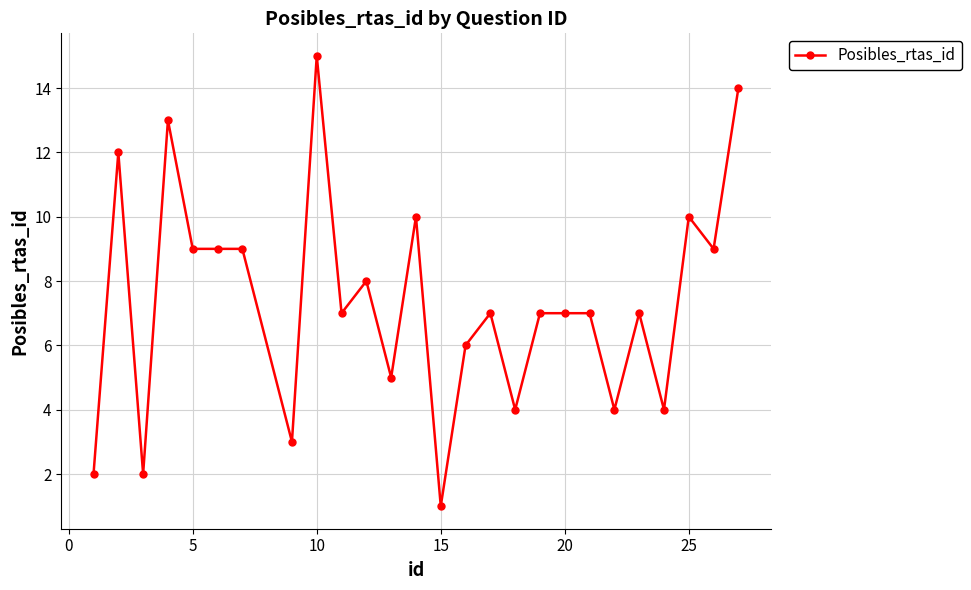

What is the greatest value displayed?

15